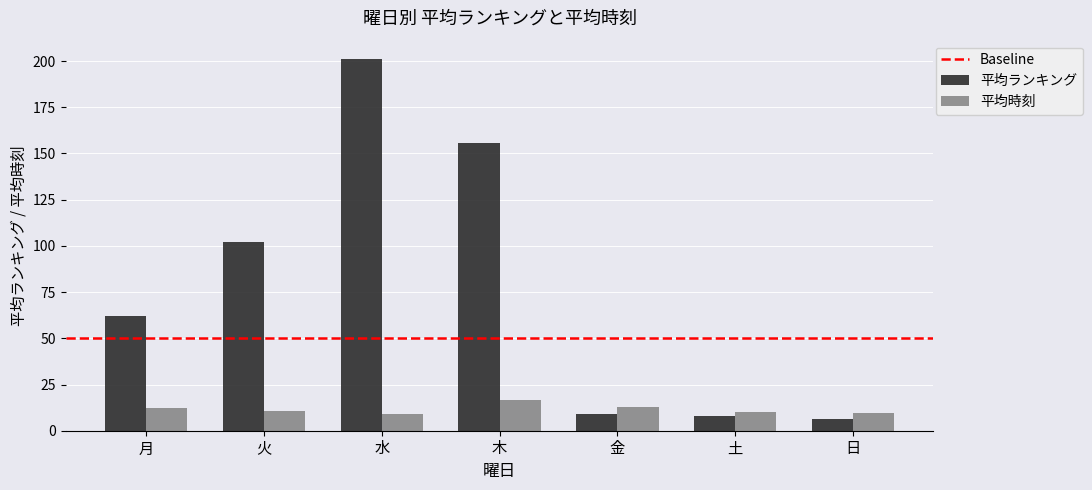

Which series changed the most between 水 and 土?

平均ランキング